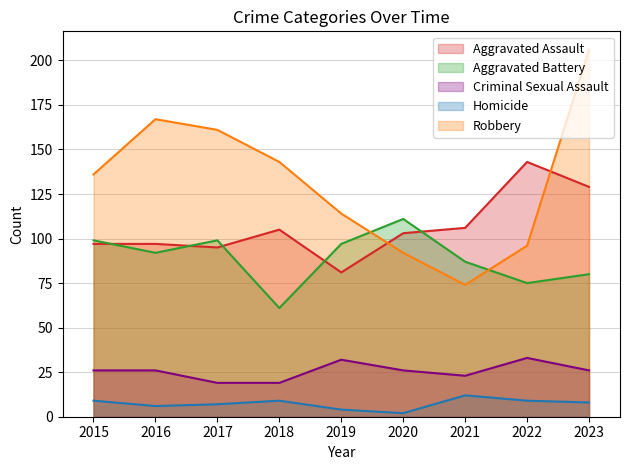

True or false: Aggravated Assault has a value of 57 at 2018.

False